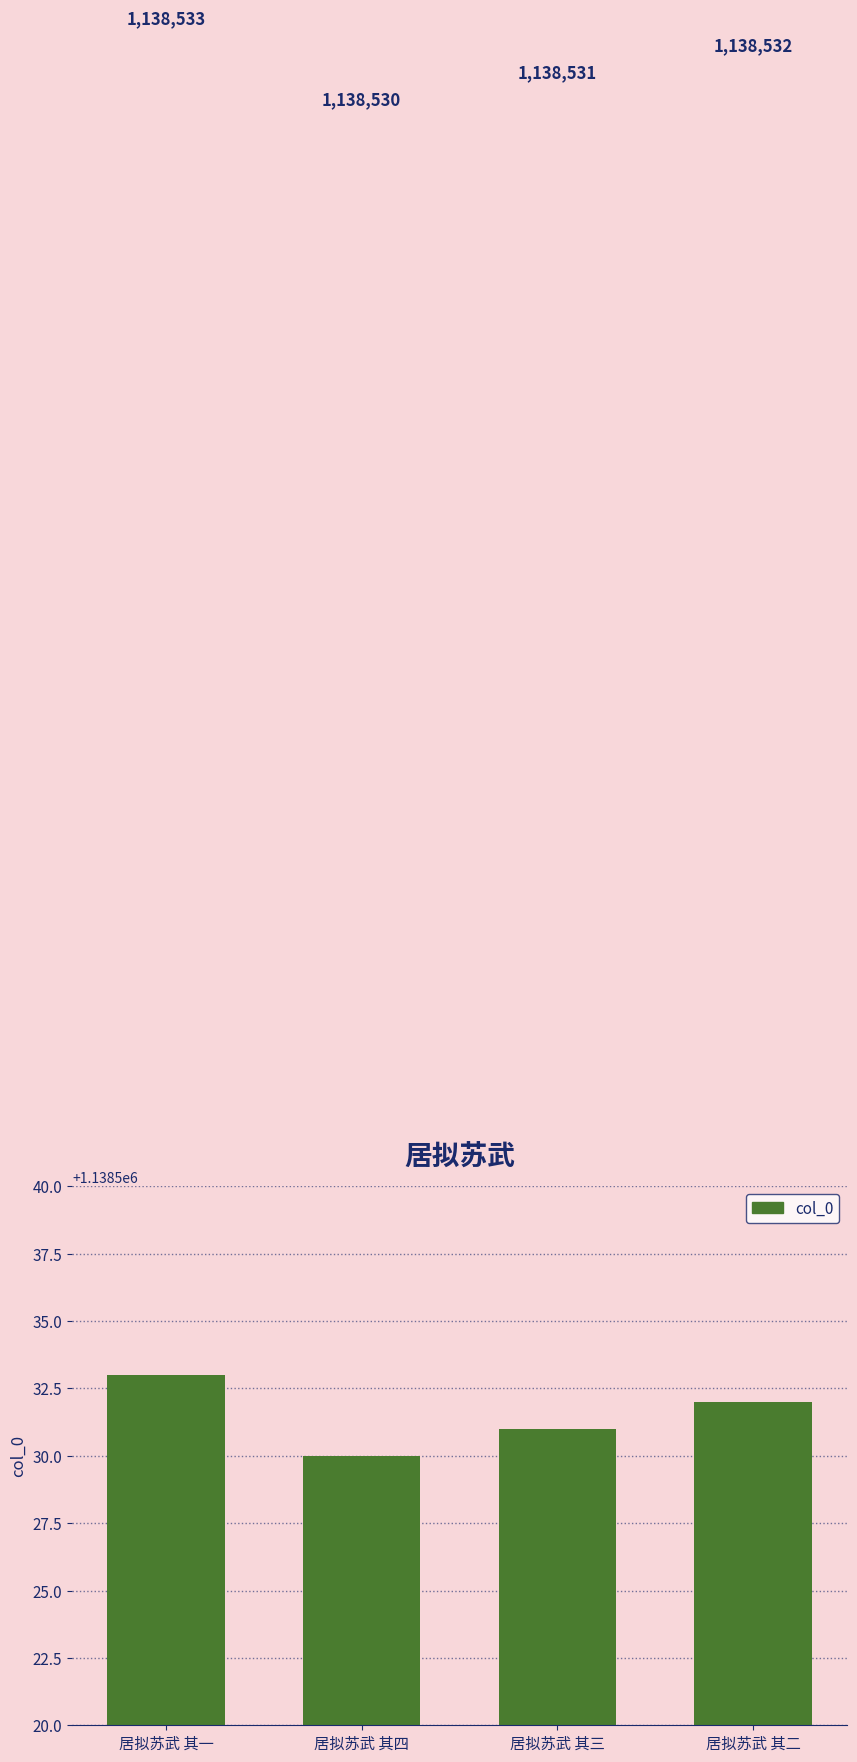

Where does the data first go above 1138532?

居拟苏武 其一